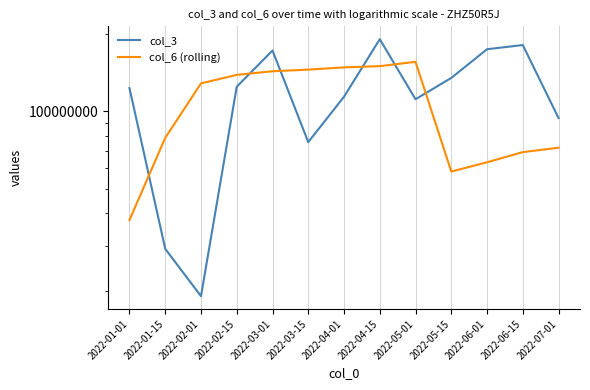

After their last crossing, which series has the higher values: col_3 or col_6 (rolling)?

col_3